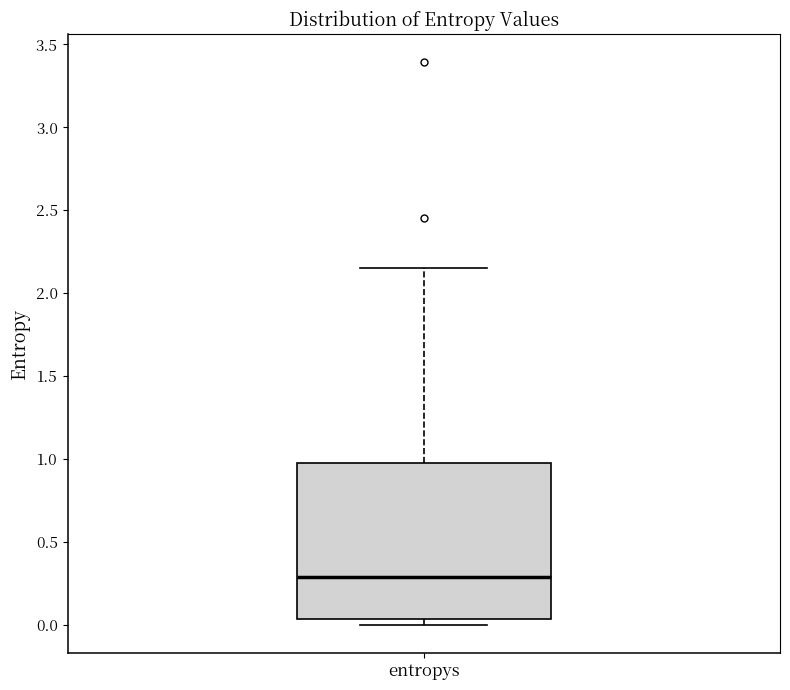

Read this box plot against the y-axis: the position of the median line, the range covered by the box, and the ends of both whiskers. The values are not printed on the chart, so give them approximately, as read against the axis.

median 0.30, box 0.05 to 0.95, whiskers 0.00 to 2.15